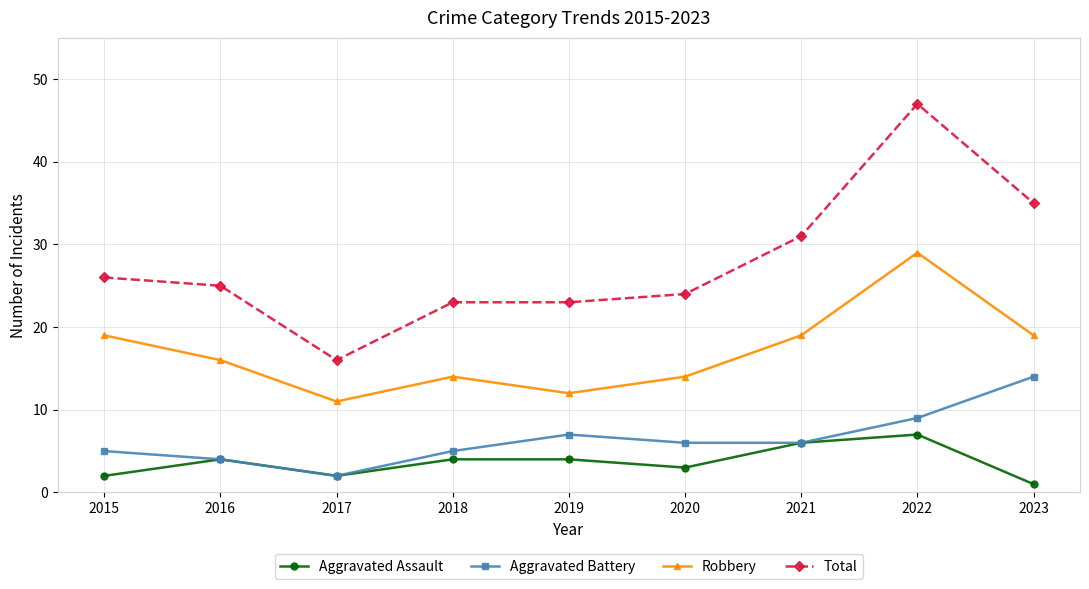

Reading right to left, list all the values displayed in this chart.

Aggravated Assault: 1	7	6	3	4	4	2	4	2
Aggravated Battery: 14	9	6	6	7	5	2	4	5
Robbery: 19	29	19	14	12	14	11	16	19
Total: 35	47	31	24	23	23	16	25	26